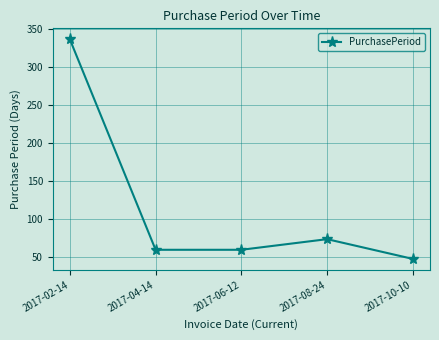

Approximately how many times larger is the value at 2017-04-14 compared to 2017-08-24?

0.8